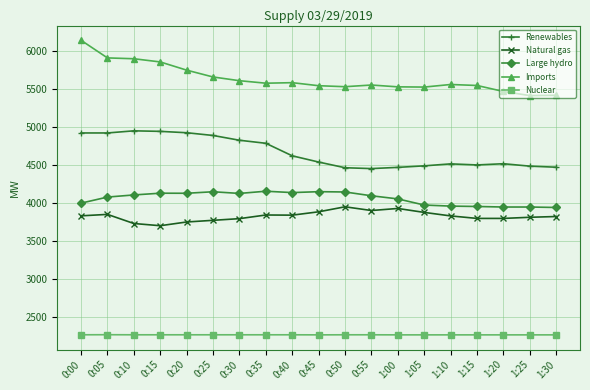

At how many categories does at least one series exceed 5366?

19